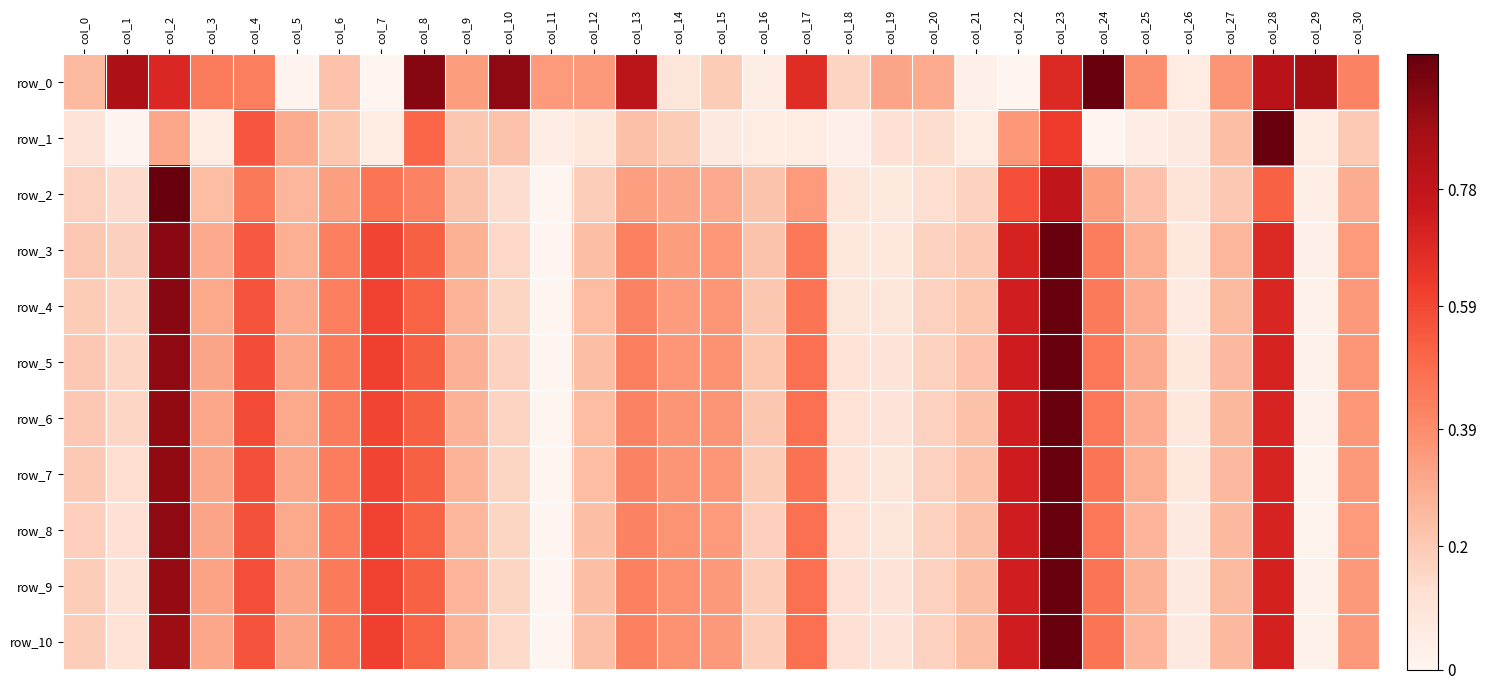

Which series has the largest total across all categories?

row_0